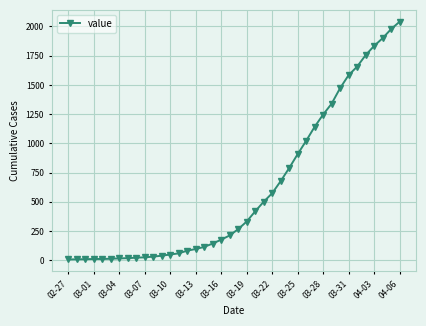

What is the average value?

614